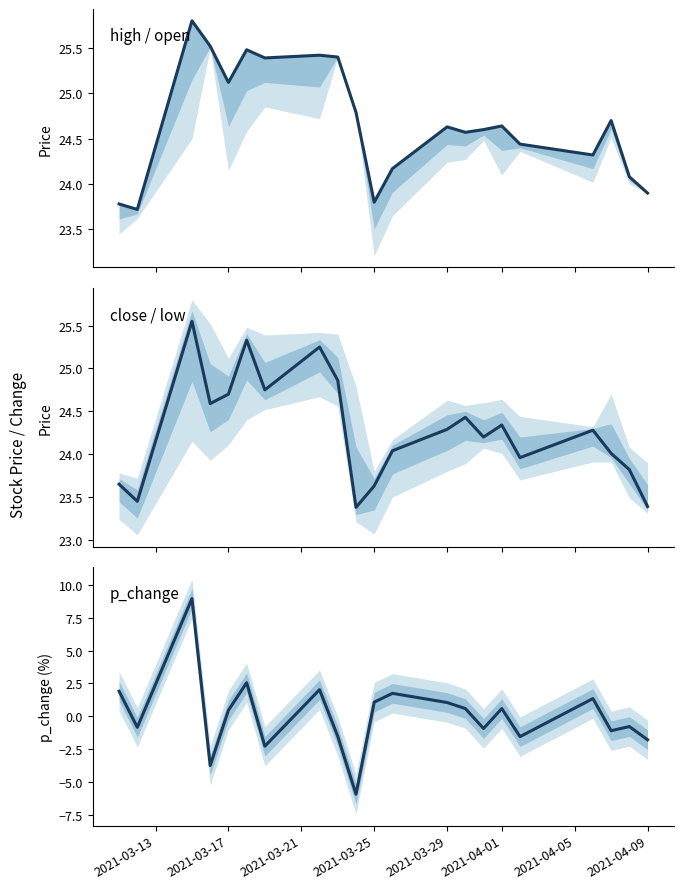

In p_change, how many points are lower than both neighbors (excluding endpoints)?

7